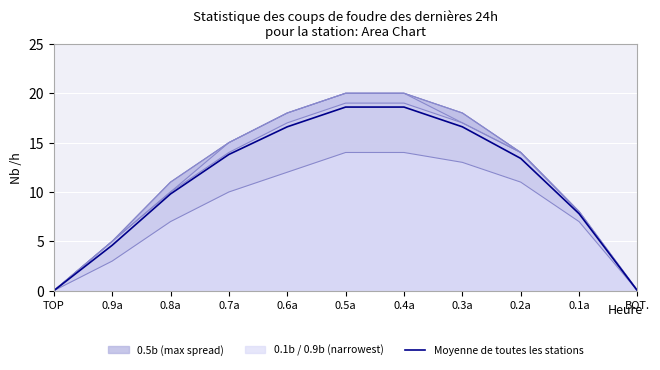

At which label is the value closest to 9?

0.8a